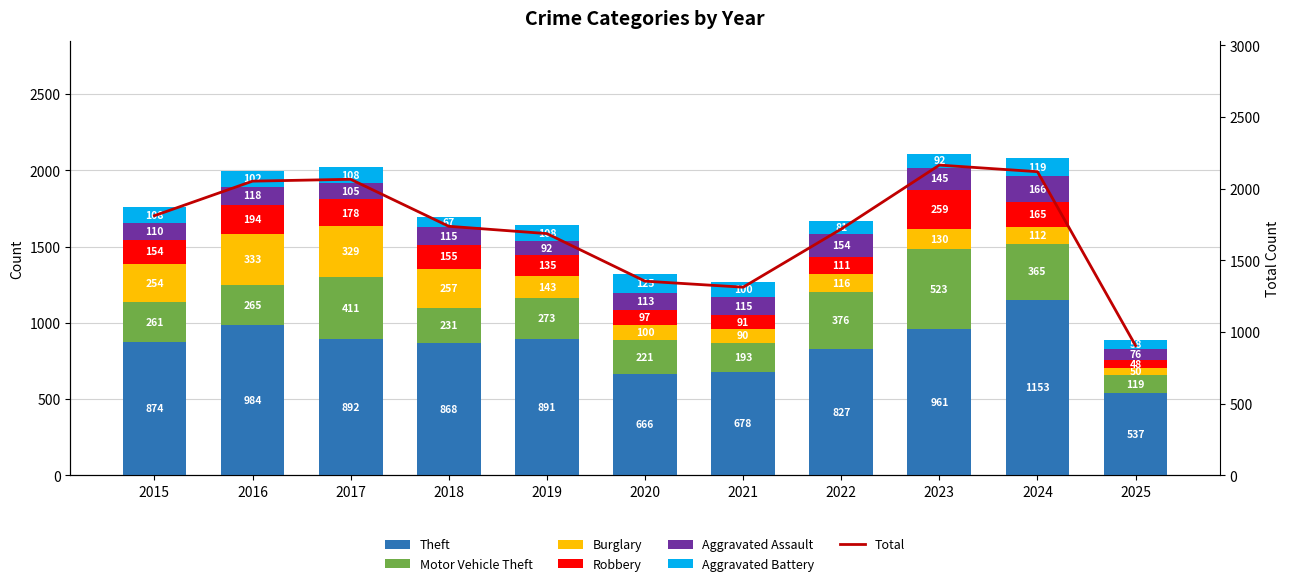

What is the difference between the Robbery values at 2016 and 2023?

65